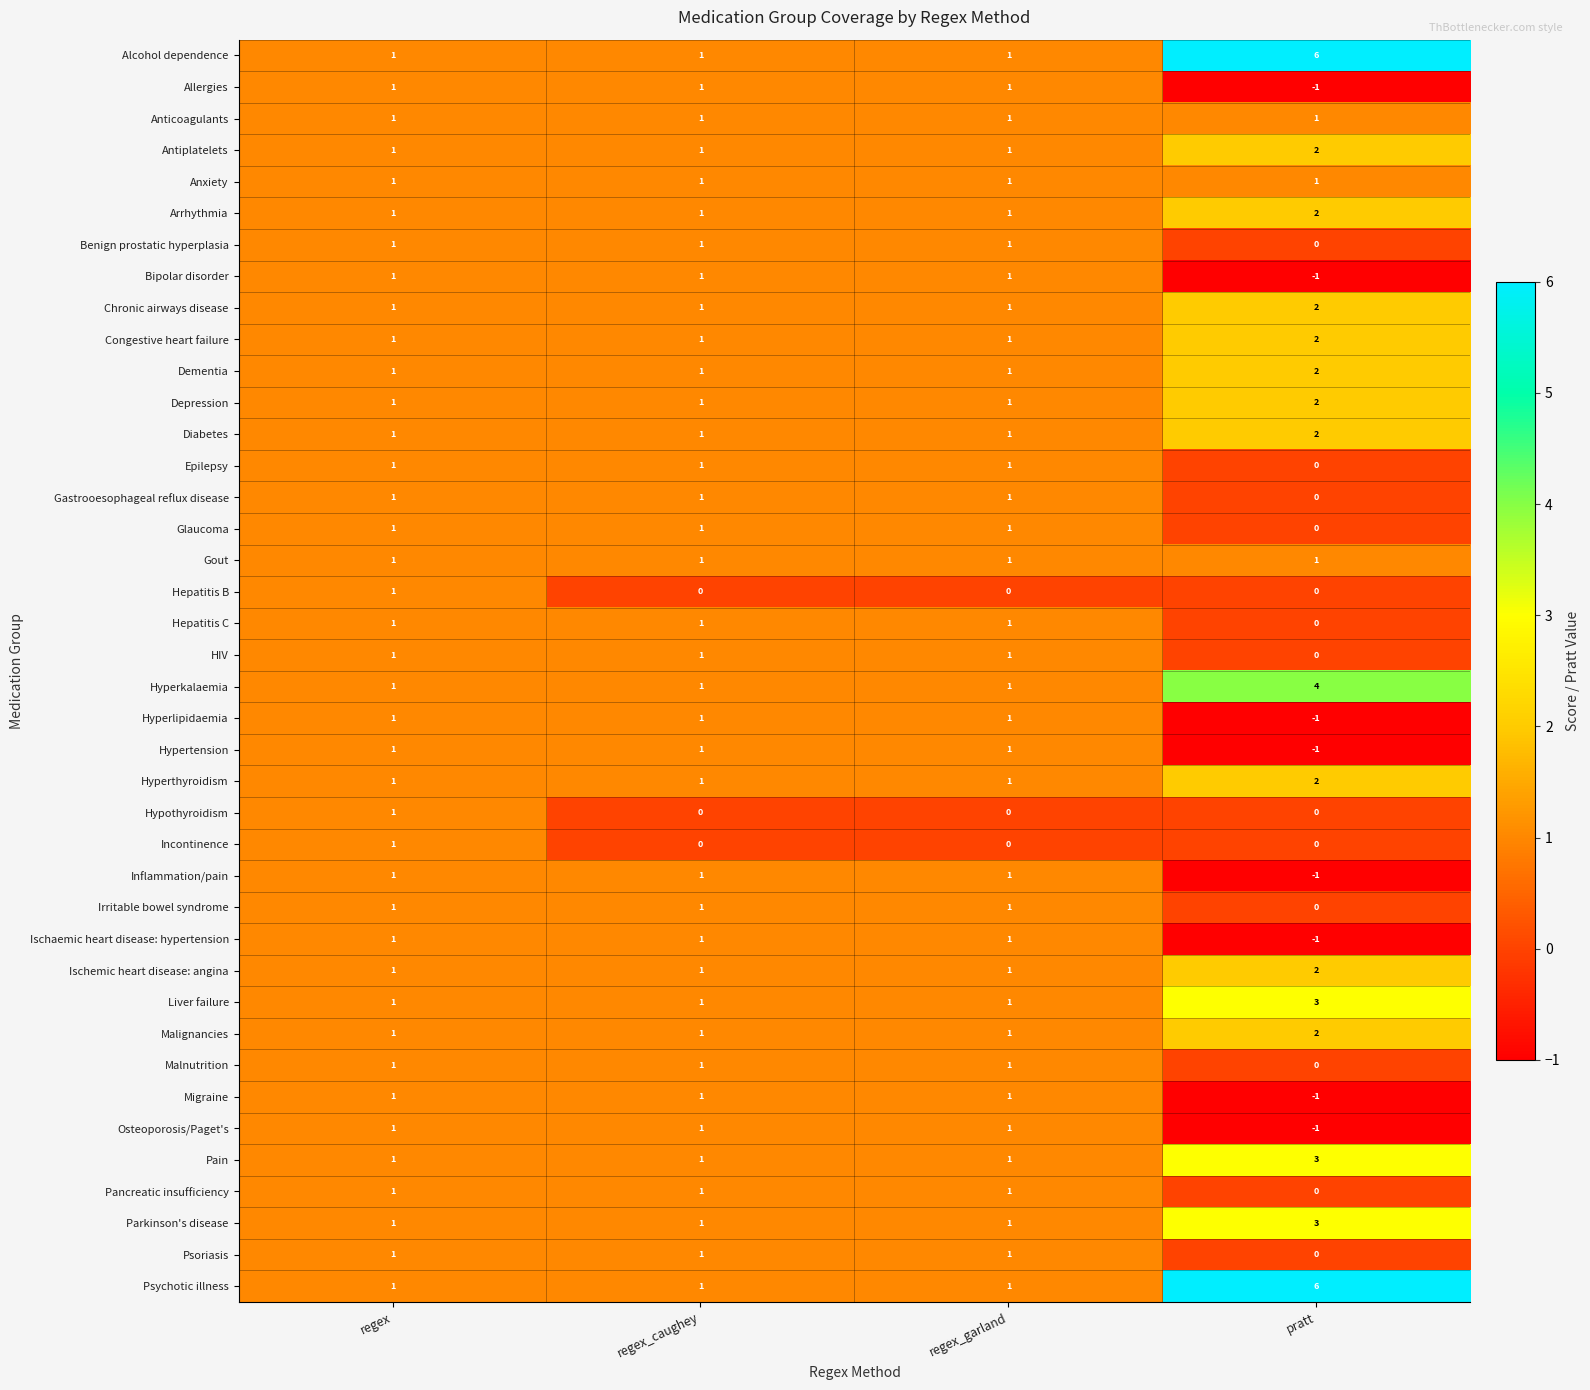

Count the Epilepsy values in the range 1 to 2.

3